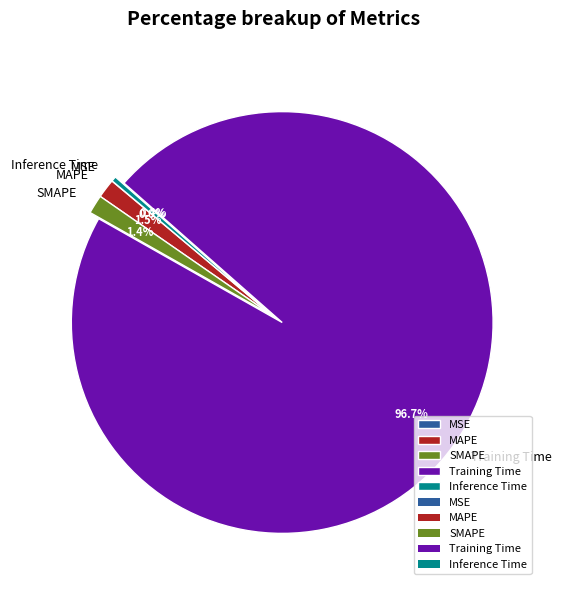

Which slice is the largest?

Training Time